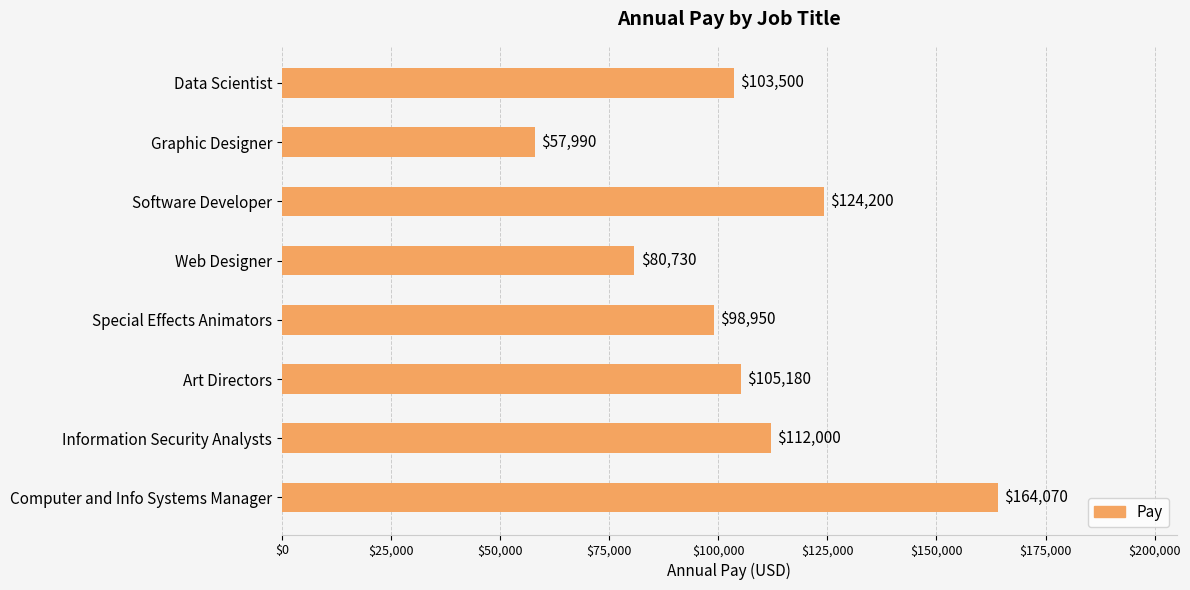

Reading top to bottom, what are all the values shown in this chart?

Data Scientist=103500	Graphic Designer=57990	Software Developer=124200	Web Designer=80730	Special Effects Animators=98950	Art Directors=105180	Information Security Analysts=112000	Computer and Info Systems Manager=164070